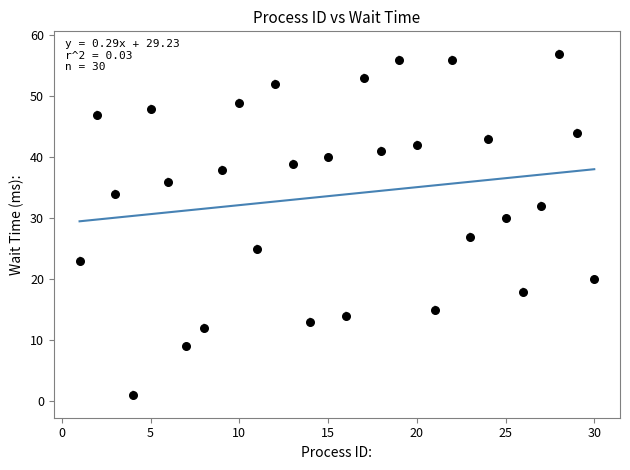

What Y value in the scatter plot is closest to 29?

30